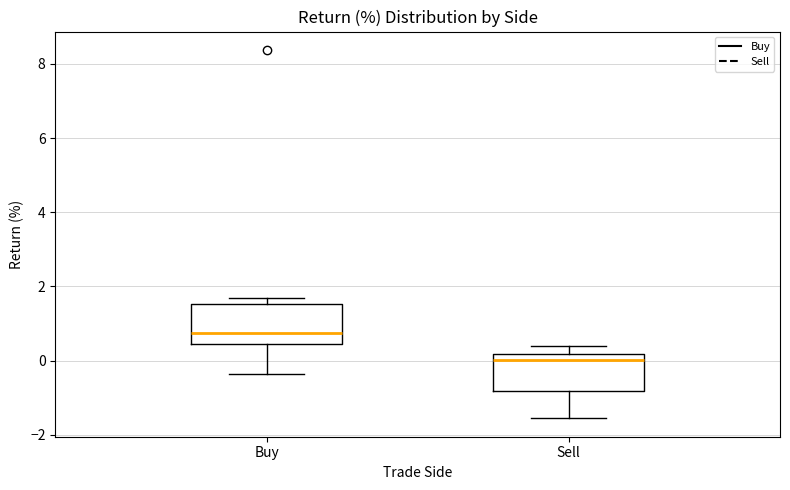

Reading left to right, transcribe this box plot: for each box, give where its median line is, the range the box spans, and where its two whiskers end, as read against the y-axis. The values are not printed on the chart, so give them approximately, as read against the axis.

Buy: median 0.8, box 0.4 to 1.6, whiskers -0.4 to 1.6 (just above the box's upper edge)
Sell: median 0.0, box -0.8 to 0.2, whiskers -1.6 to 0.4